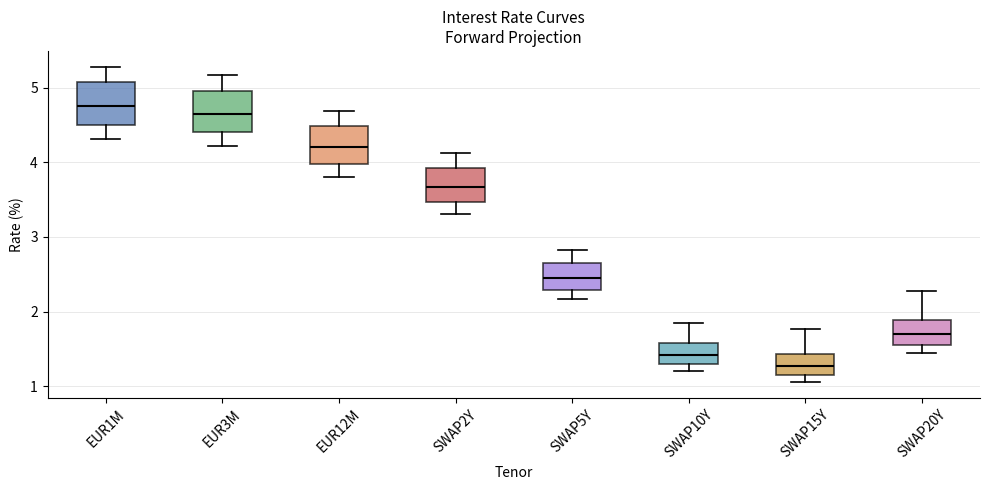

Where is the upper edge of the box for SWAP10Y on the y-axis? The values are not printed on the chart, so give them approximately, as read against the axis.

1.6